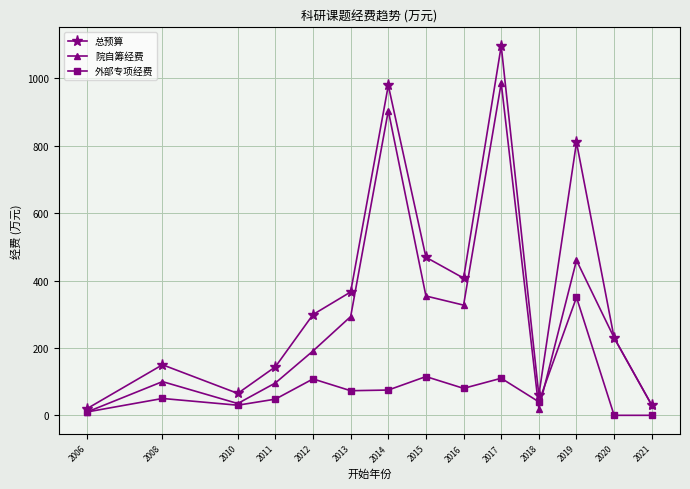

True or false: 外部专项经费 and 总预算 intersect in this chart.

False